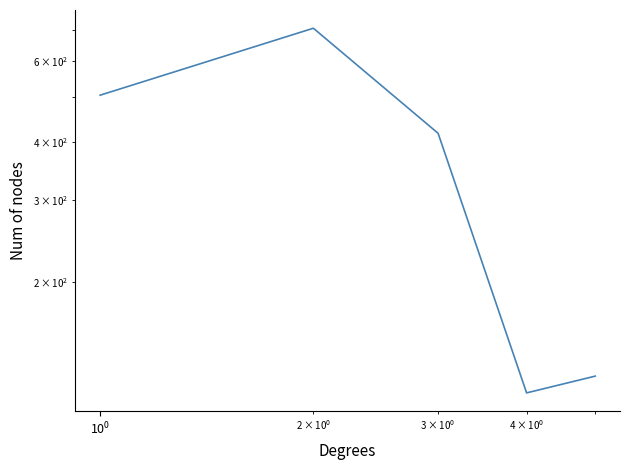

What is the maximum value shown in the chart?

705.4